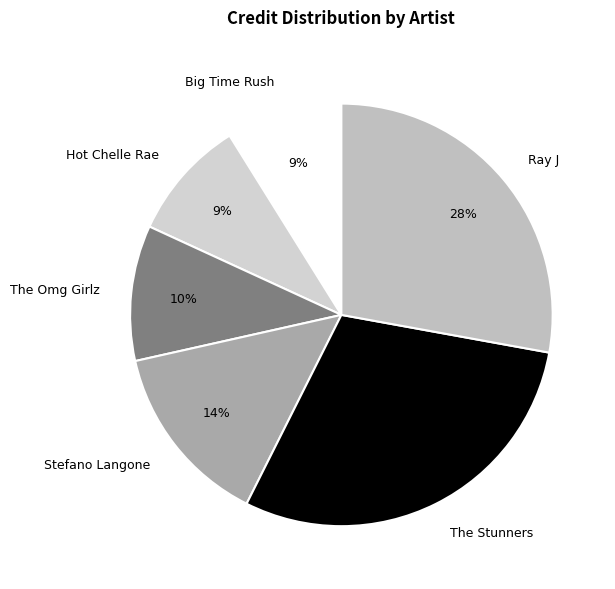

Is Hot Chelle Rae the majority of the pie?

No